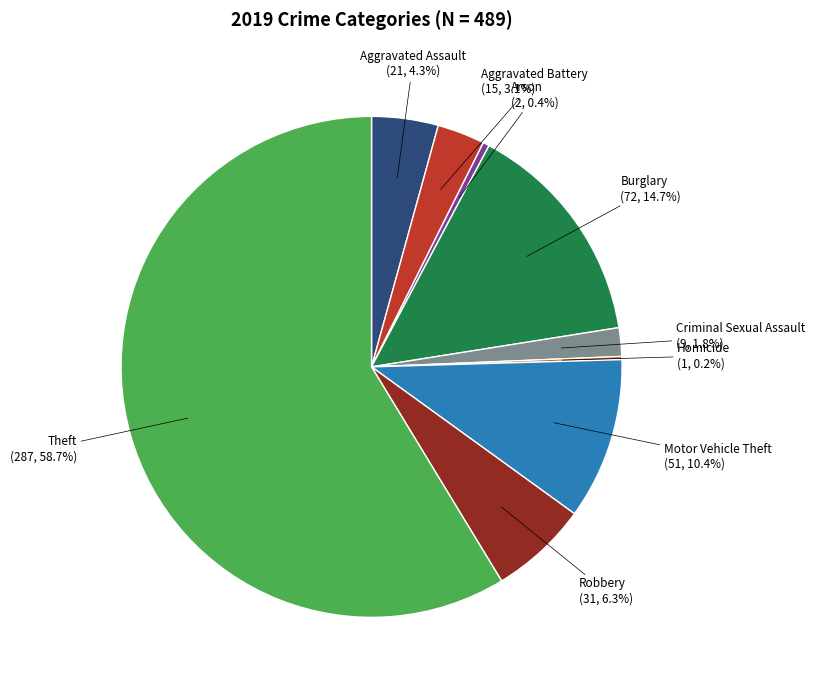

To the nearest percent, what is the average slice percentage?

11%